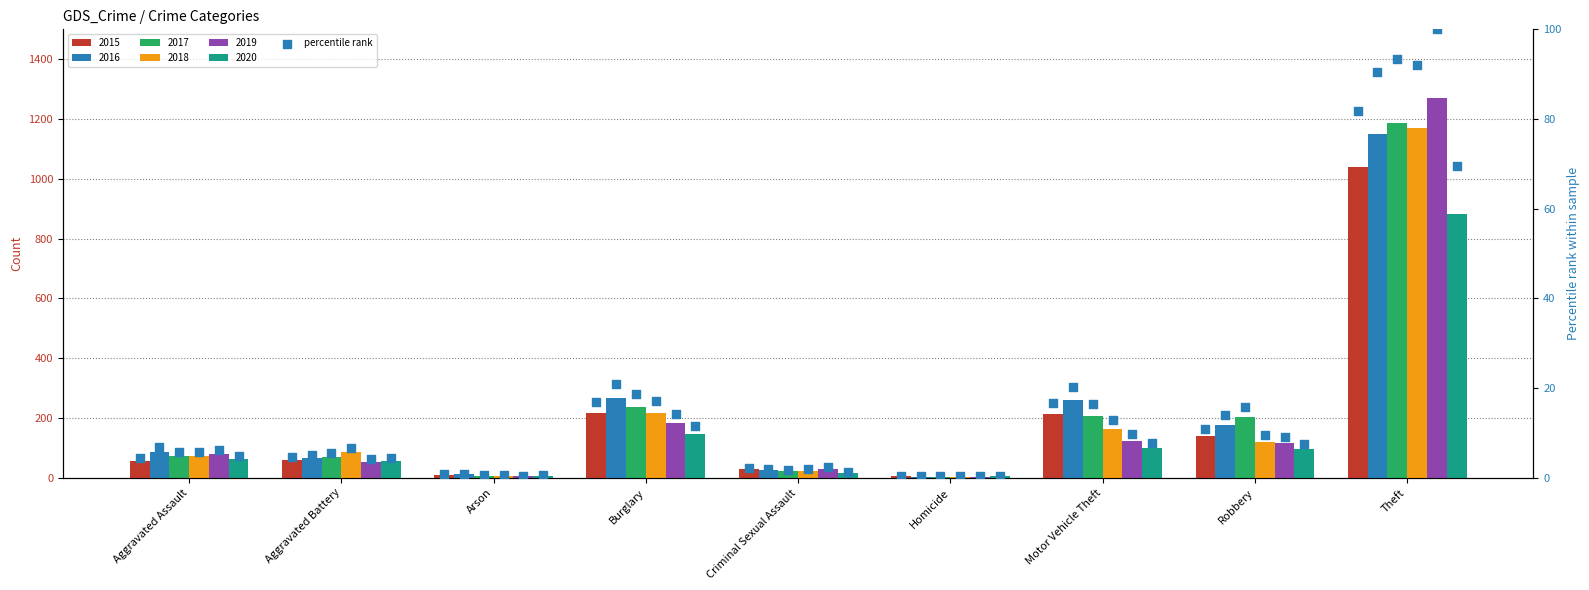

At which category is the sum across all series the highest?

Theft